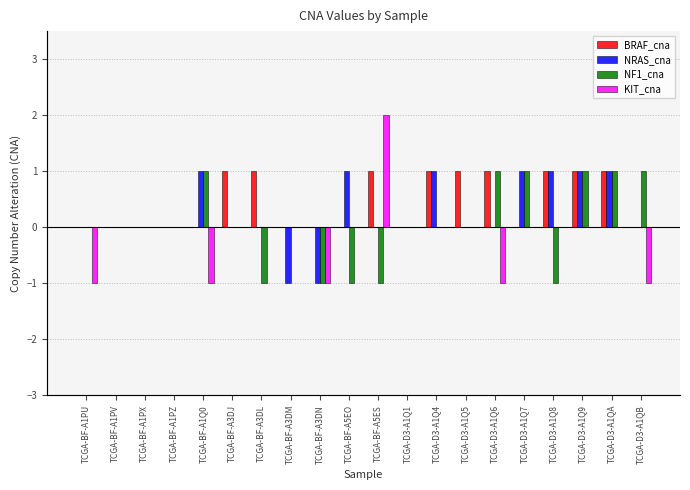

What is the difference between the highest and lowest values at TCGA-BF-A5EO?

2